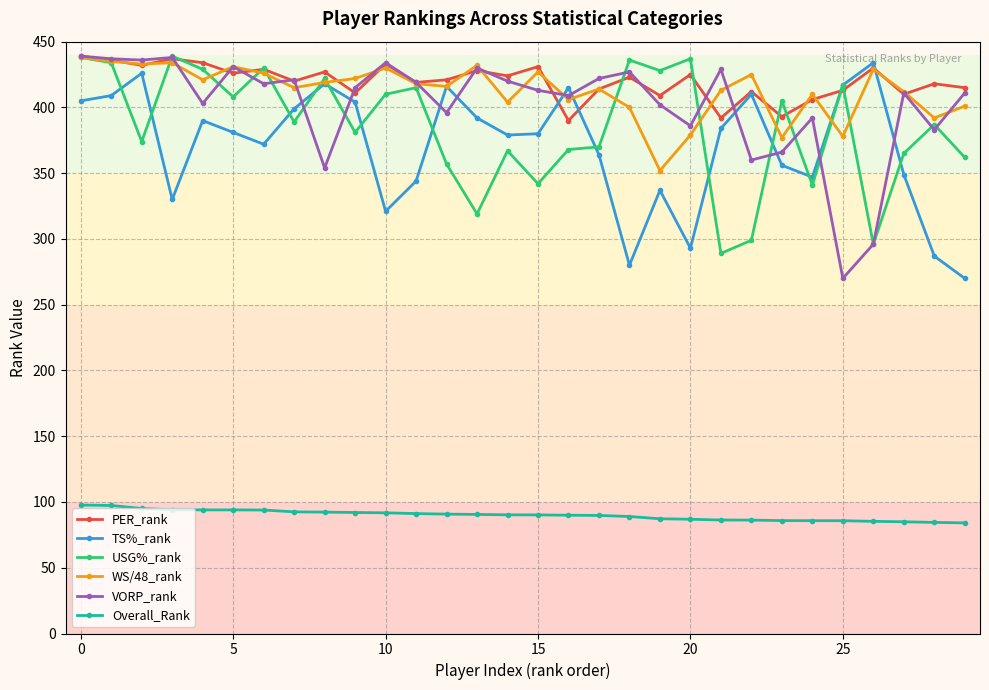

What is the smallest value displayed?

84.1